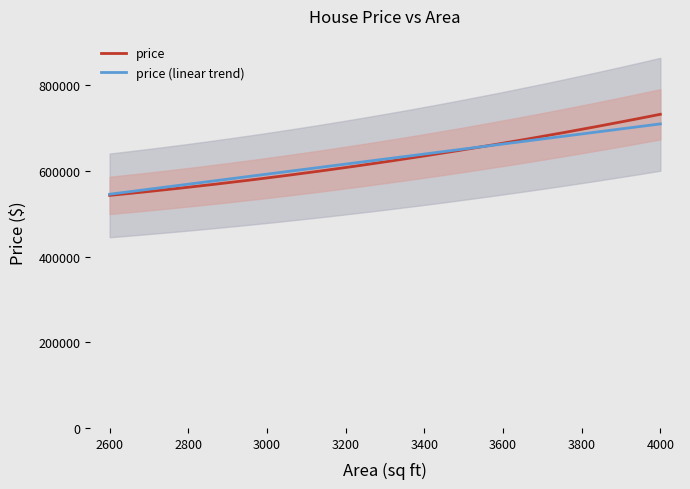

What is the maximum value shown in the chart?

725000